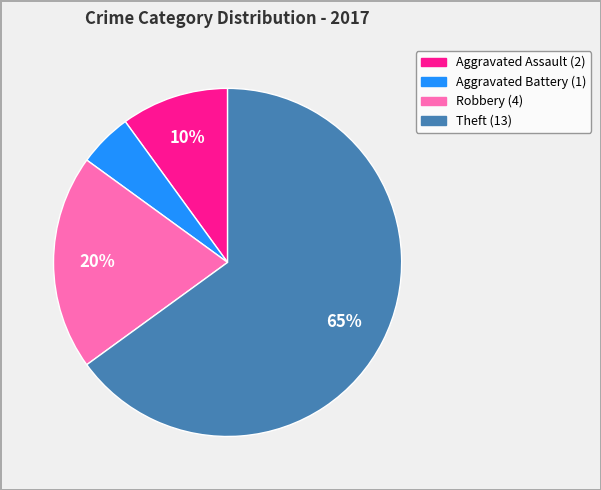

Does any single category account for the majority?

Yes